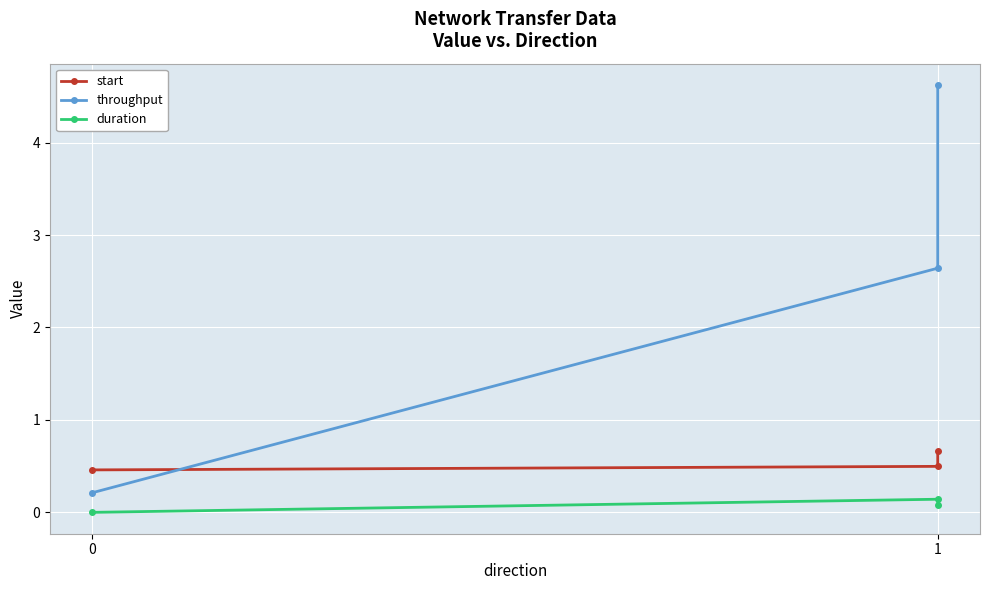

At how many categories does at least one series exceed 0?

3